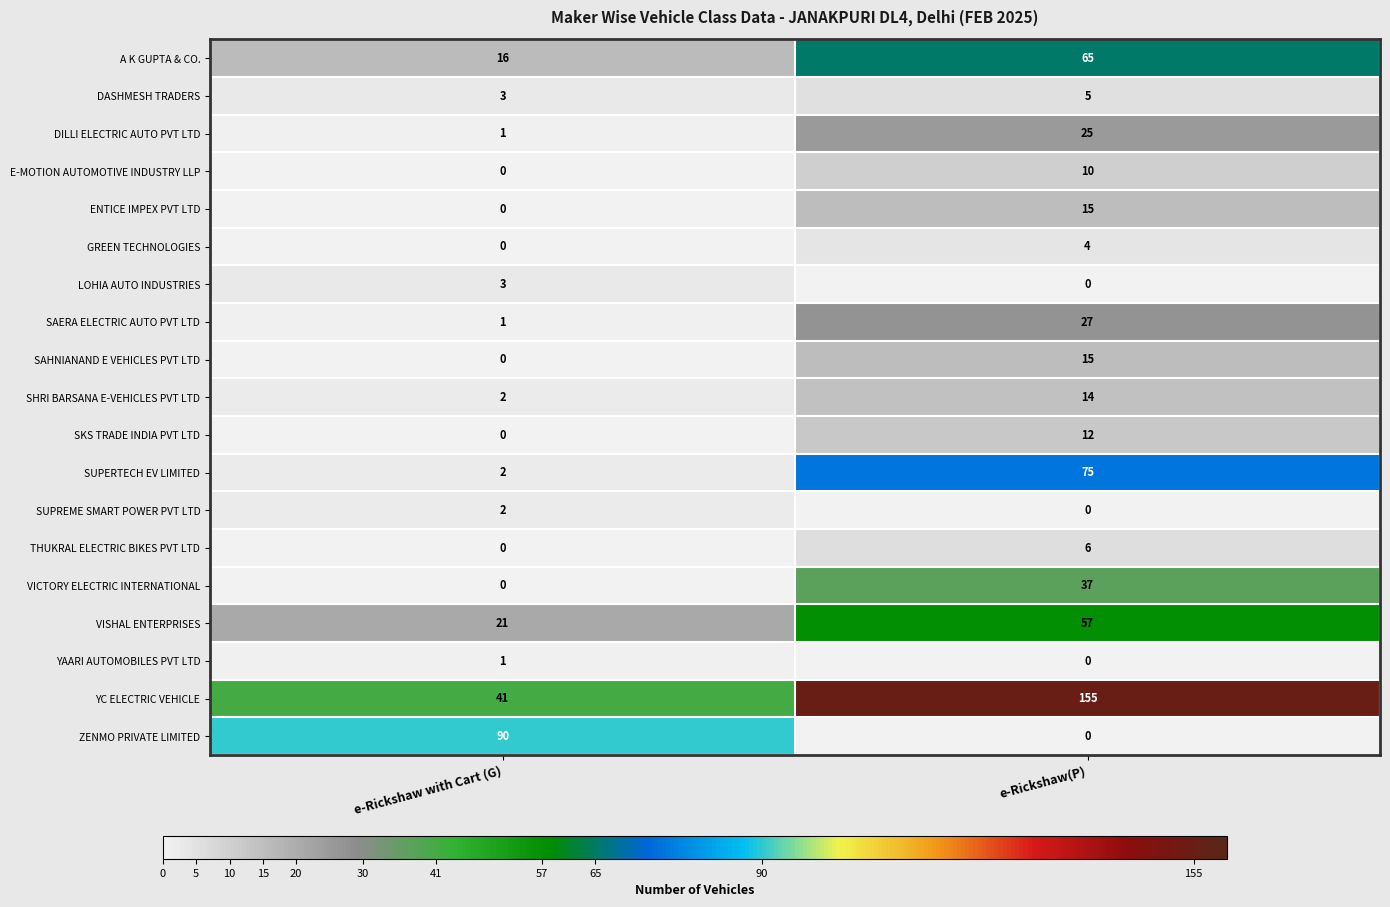

How many series are shown in this chart?

19